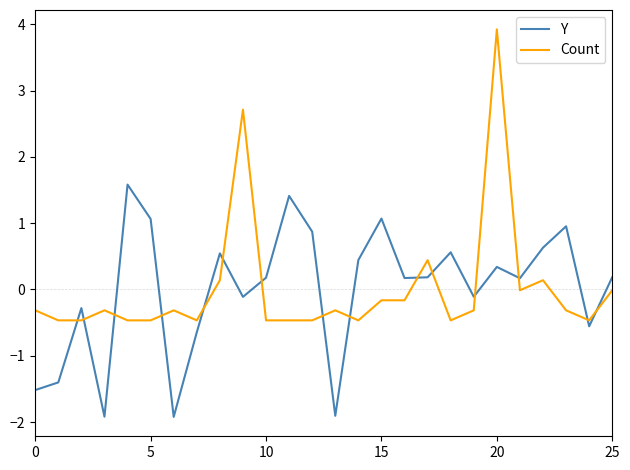

Which series has the widest spread of values?

Count